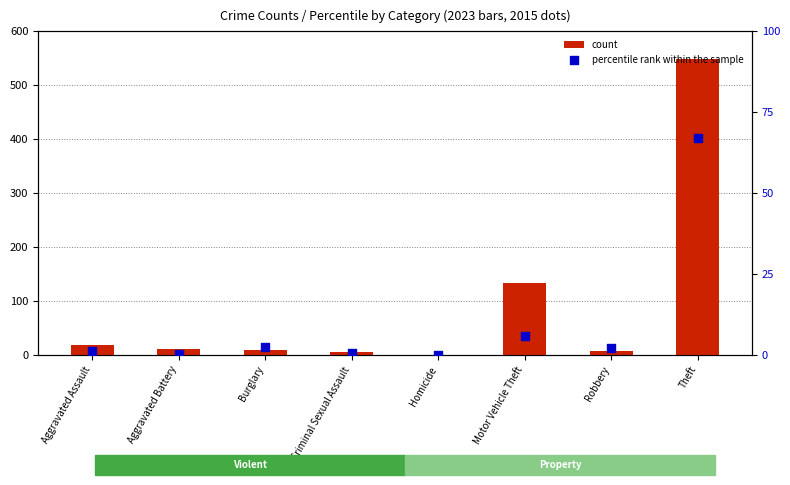

Which series has the widest spread of Y values?

count